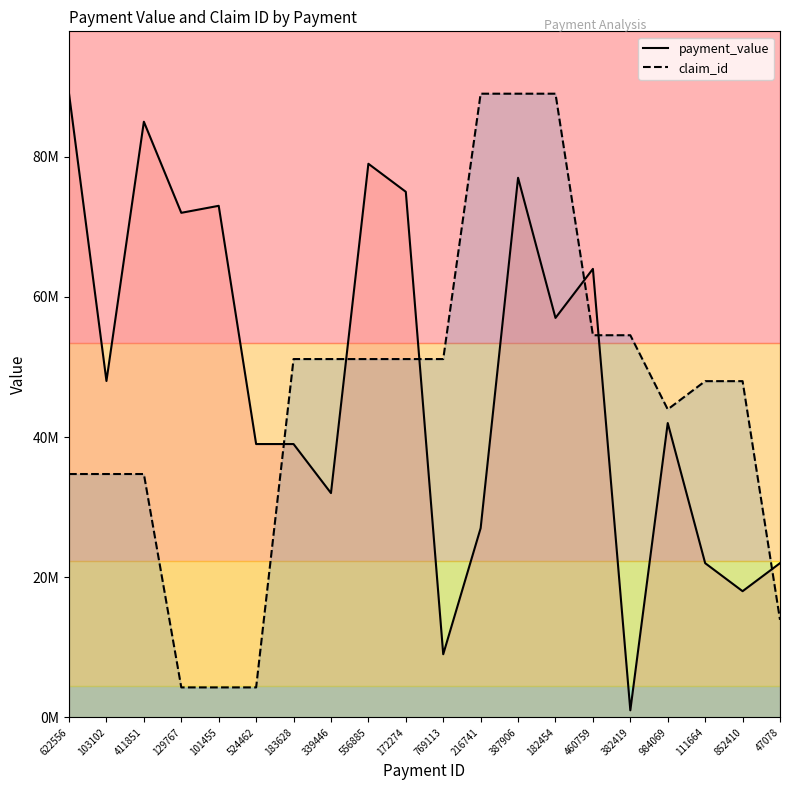

What is the label of the 18th point from the left?

111664